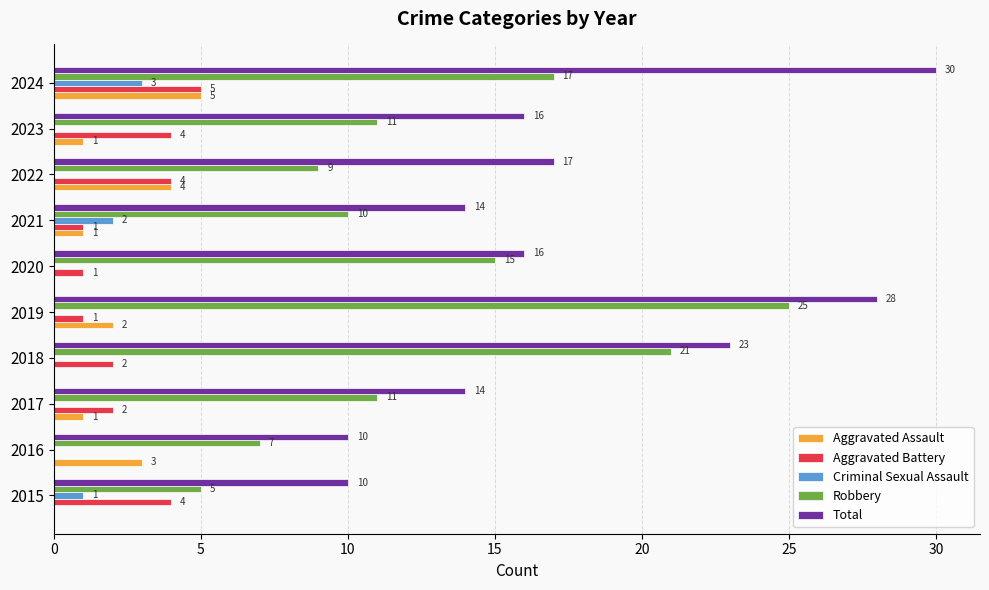

At which category is the sum across all series the highest?

2024